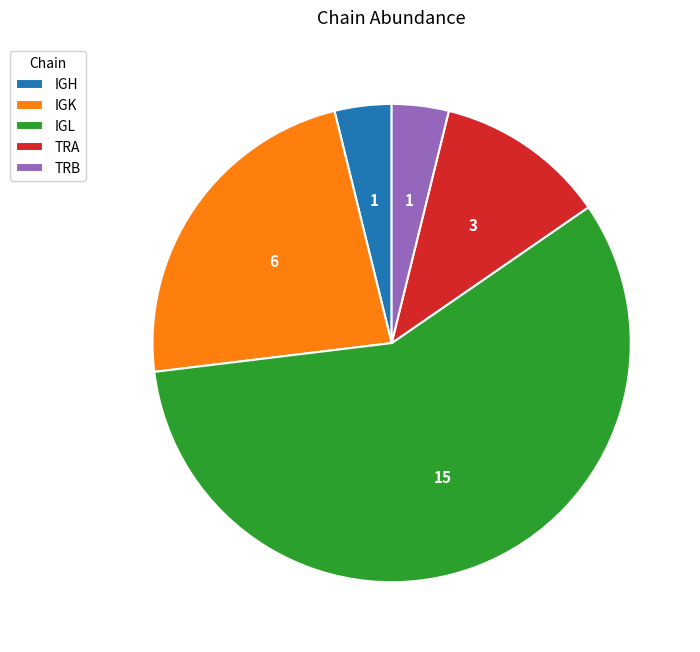

Approximately how many times larger is the value at TRB compared to IGK?

0.2